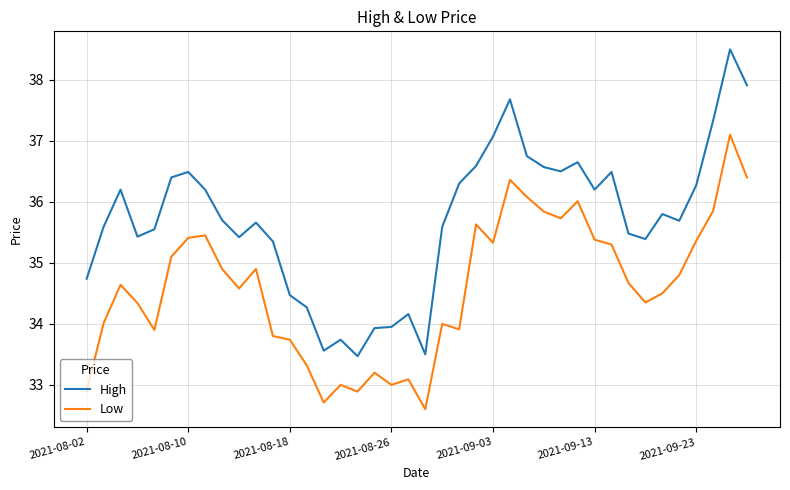

List the series in order of their peak value, highest first.

High, Low